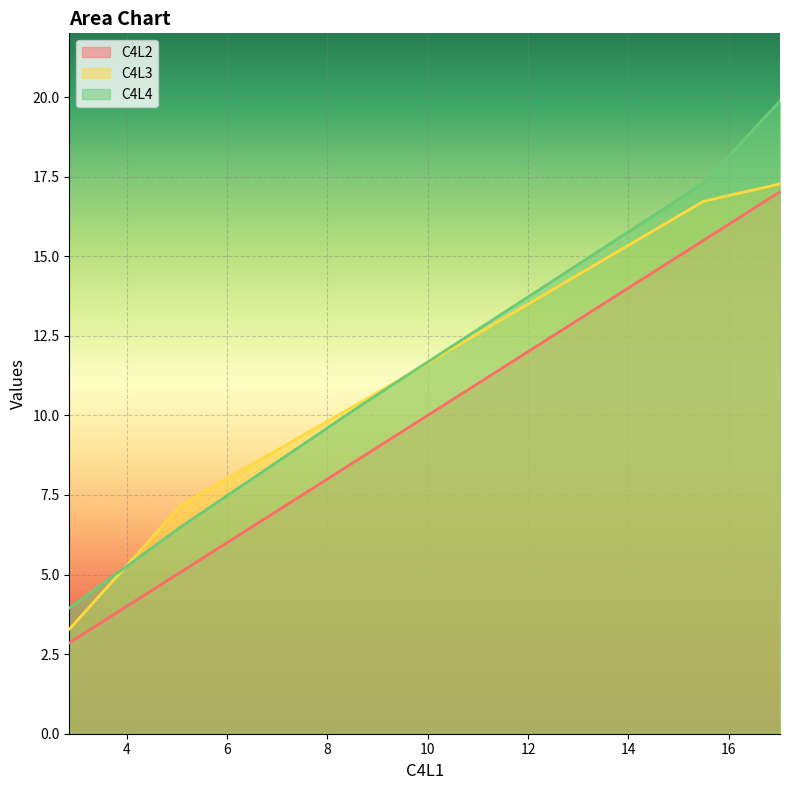

What is the maximum value for C4L4?

19.9